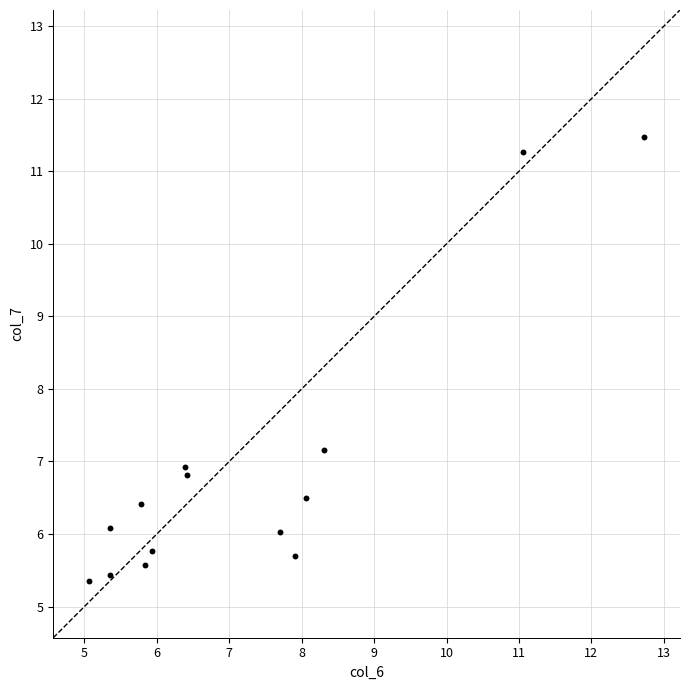

What Y value in the scatter plot is closest to 8?

7.2